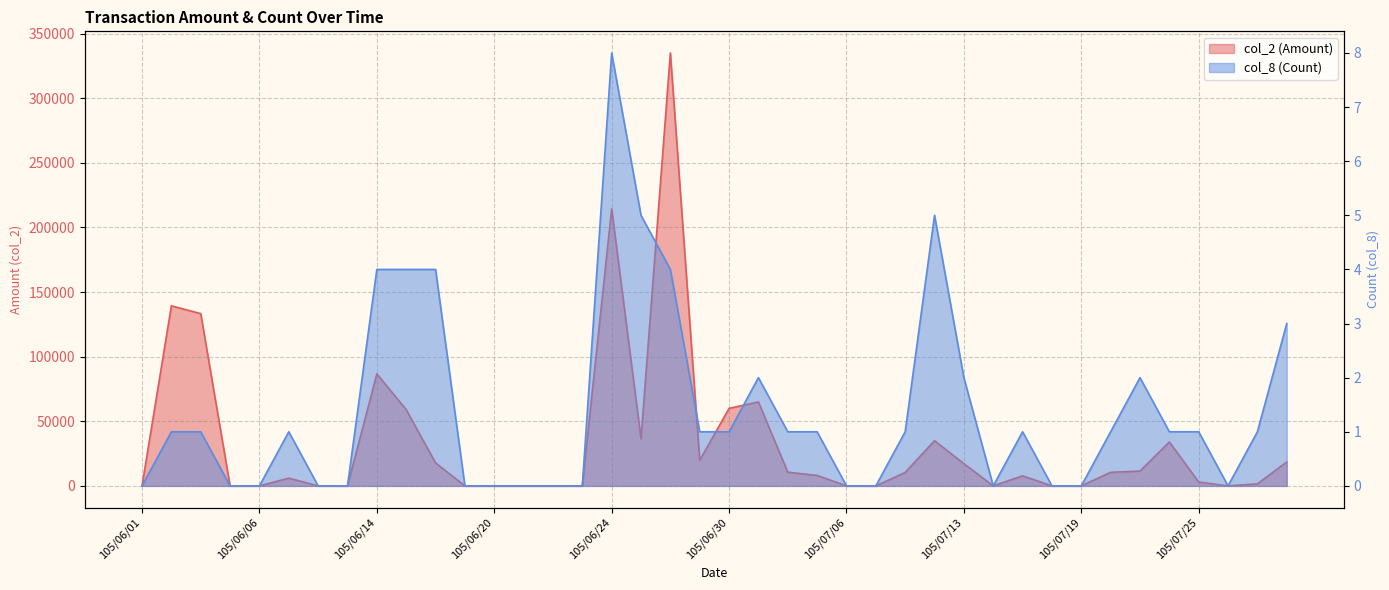

Rank the categories by col_8 (Count) value from lowest to highest.

105/06/01, 105/06/04, 105/06/06, 105/06/08, 105/06/13, 105/06/17, 105/06/20, 105/06/21, 105/06/22, 105/06/23, 105/07/06, 105/07/07, 105/07/14, 105/07/18, 105/07/19, 105/07/26, 105/06/02, 105/06/03, 105/06/07, 105/06/29, 105/06/30, 105/07/04, 105/07/05, 105/07/11, 105/07/15, 105/07/20, 105/07/22, 105/07/25, 105/07/27, 105/07/01, 105/07/13, 105/07/21, 105/07/28, 105/06/14, 105/06/15, 105/06/16, 105/06/28, 105/06/27, 105/07/12, 105/06/24